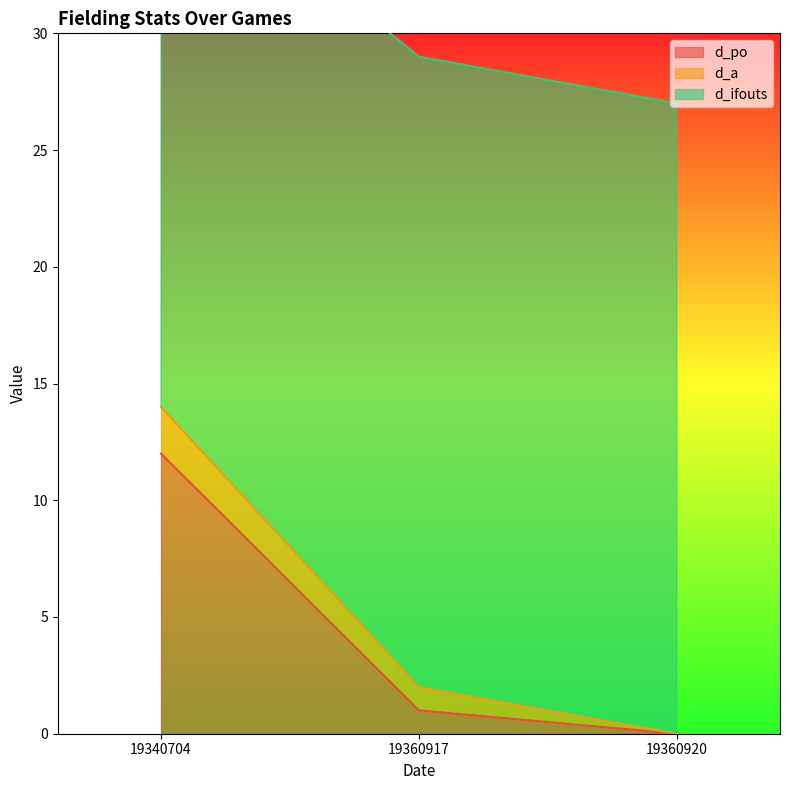

Rank the categories by d_po value from highest to lowest.

19340704, 19360917, 19360920